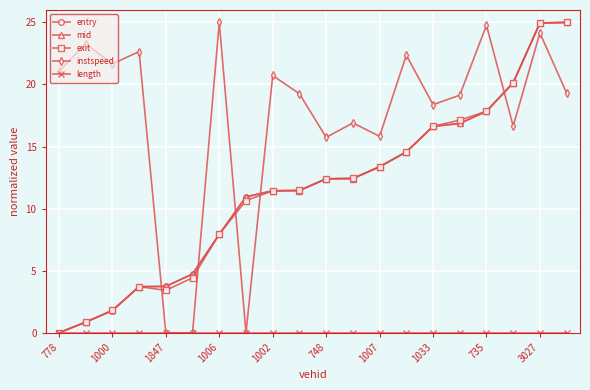

What is the difference between the second highest and minimum values in the mid series?

25.0